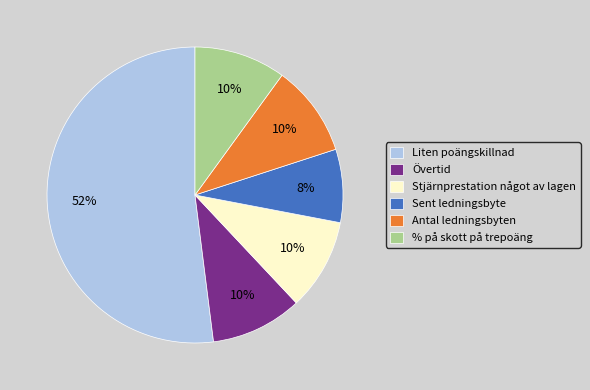

To the nearest percent, what percentage of the pie is Antal ledningsbyten?

10%